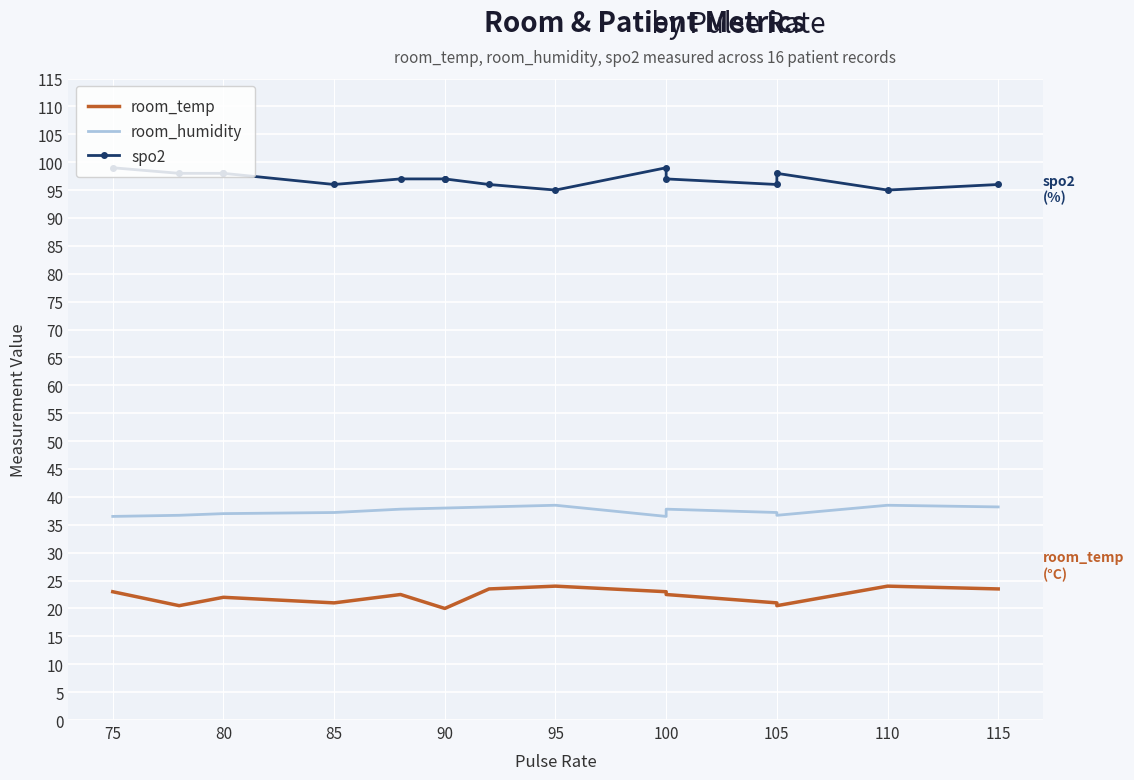

Rank the series by their maximum value, from lowest to highest.

room_temp, room_humidity, spo2